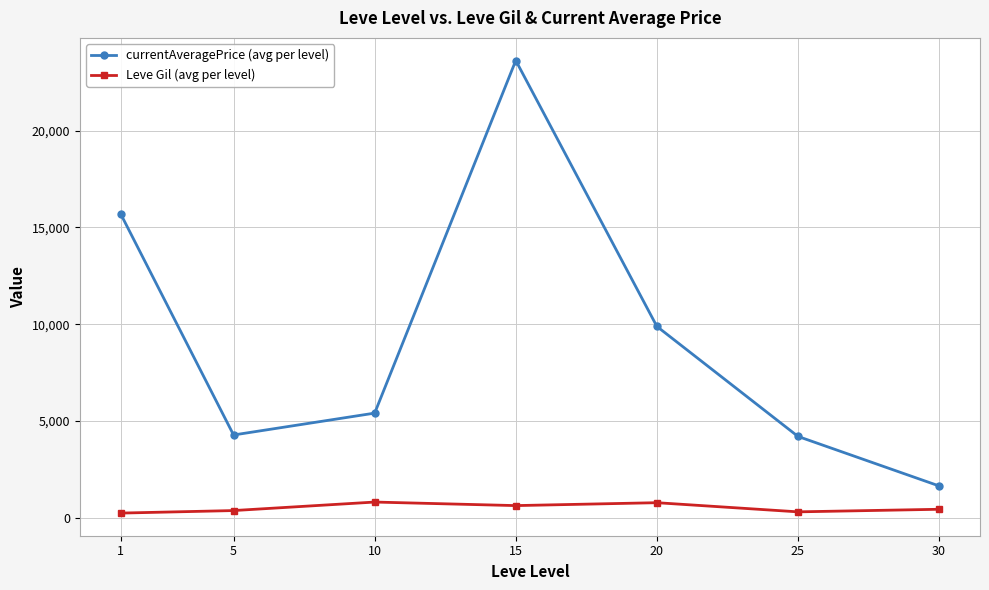

Does the chart display data point markers on the line(s)?

Yes